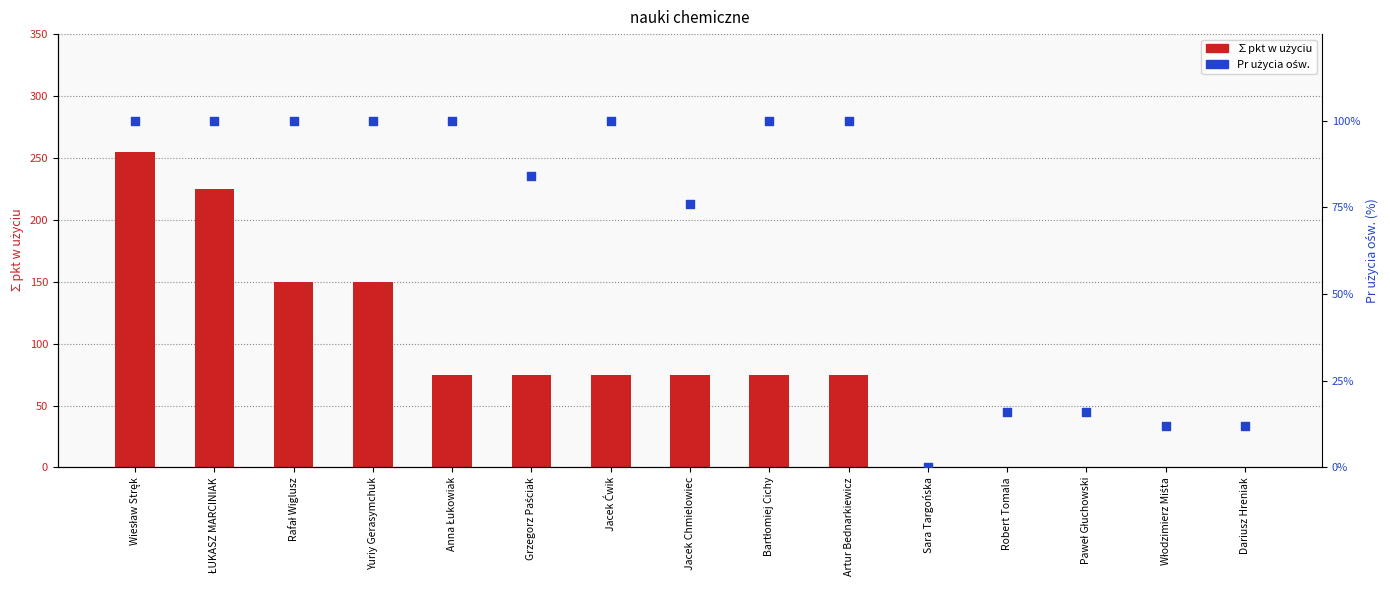

What are all the series names shown in the legend?

∑pkt w użyciu, Pr użycia ośw.